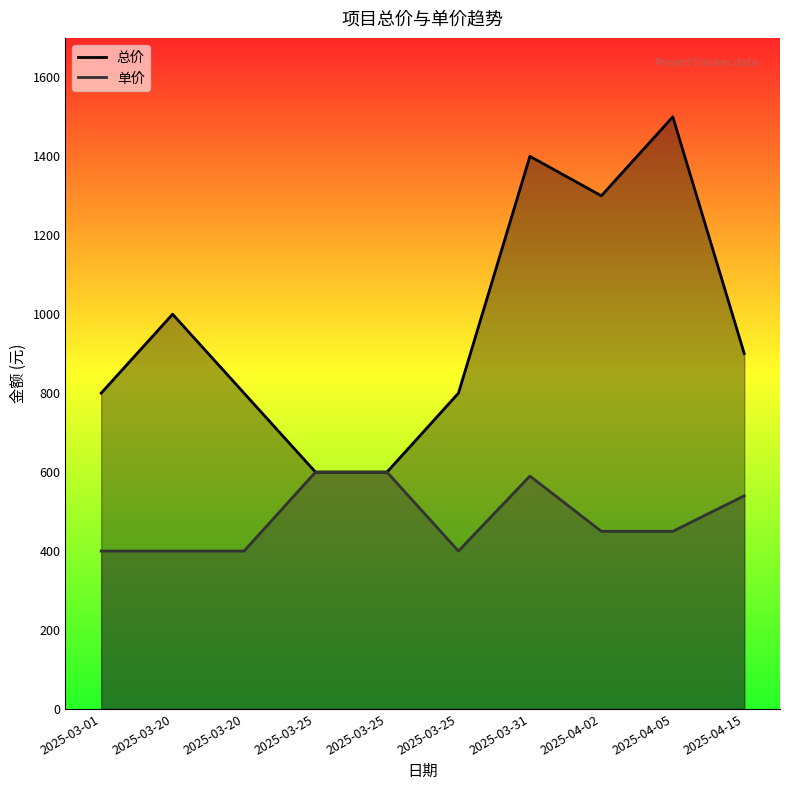

Does the chart display data point markers on the line(s)?

No